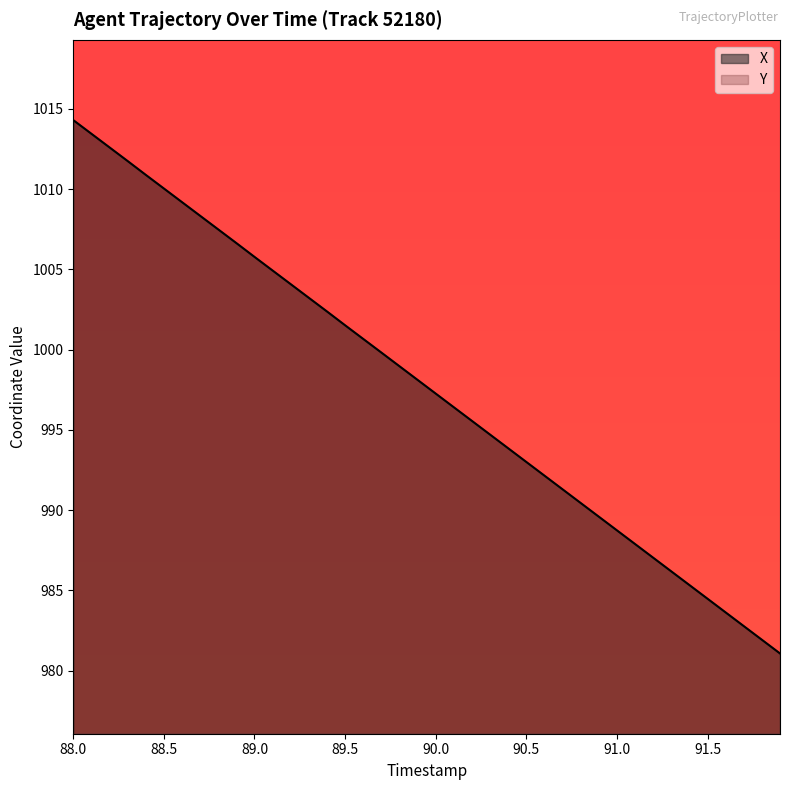

Which series has the largest range (max minus min)?

X